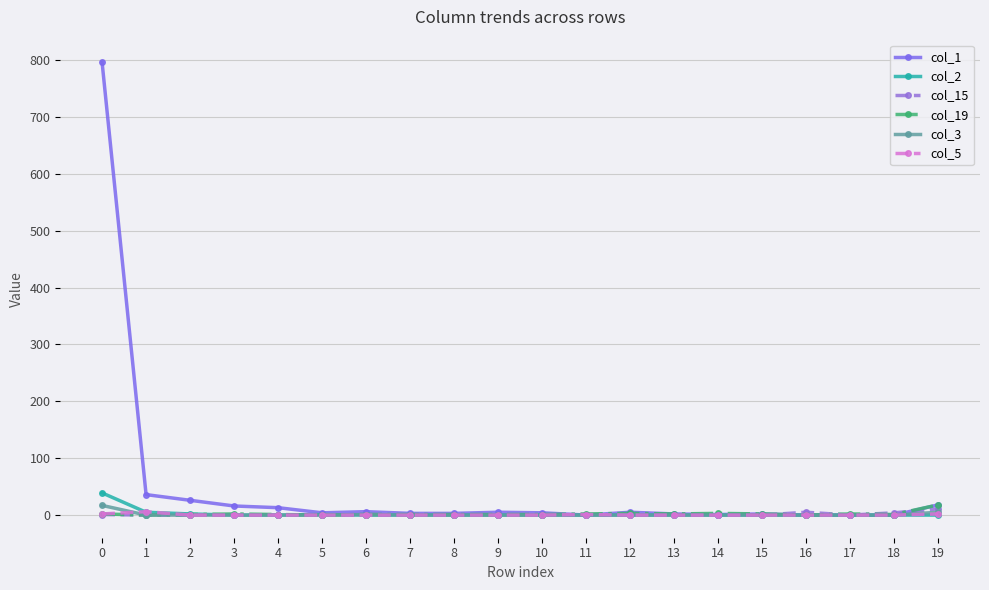

The col_2 series shows 0 at 9. True or false?

True